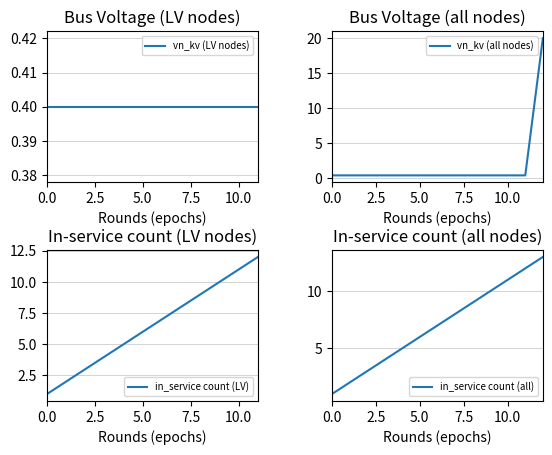

List the labels in order of value, smallest first.

0, 1, 2, 3, 4, 5, 6, 7, 8, 9, 10, 11, 12